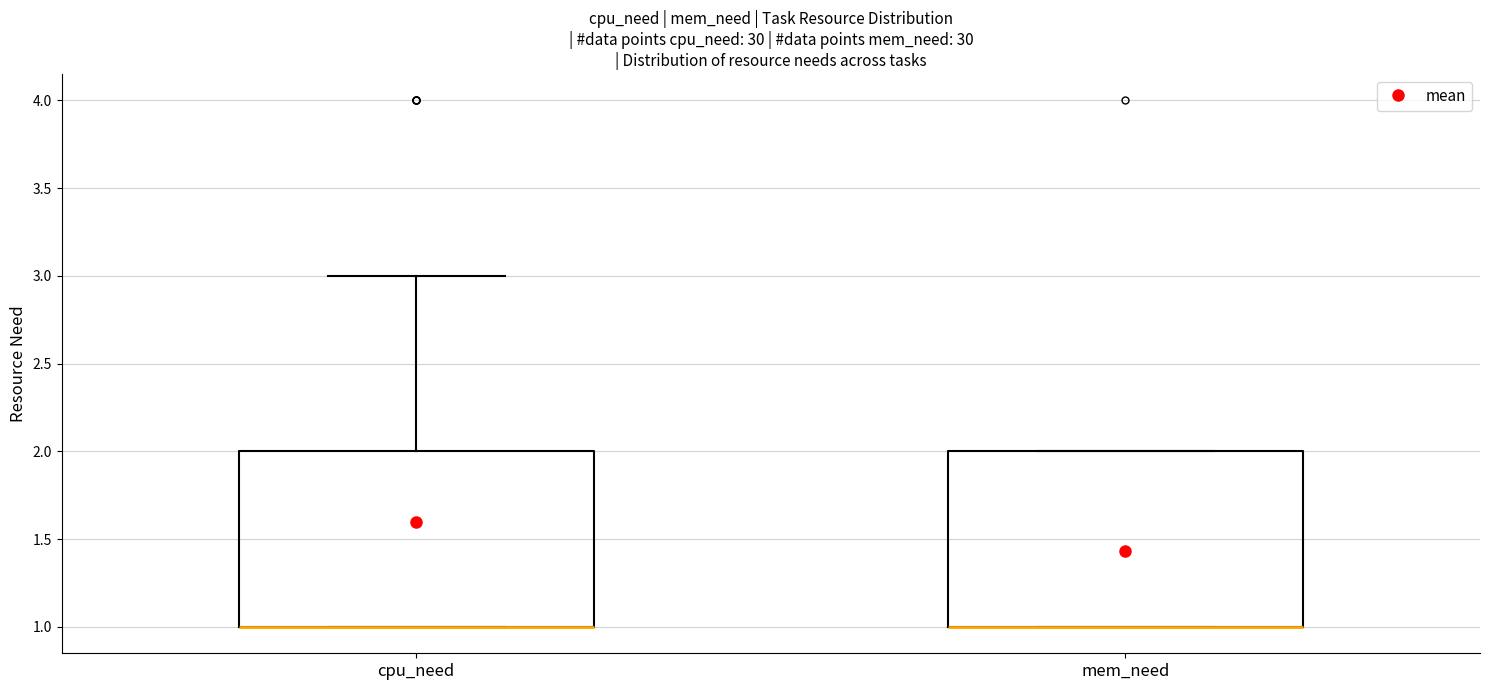

Reading left to right, read every box against the y-axis: the position of its median line, the range the box covers, and the ends of its whiskers. The values are not printed on the chart, so give them approximately, as read against the axis.

cpu_need: median 1 (drawn on the box's lower edge), box 1 to 2, whiskers 1 to 3
mem_need: median 1 (drawn on the box's lower edge), box 1 to 2, whiskers 1 to 2